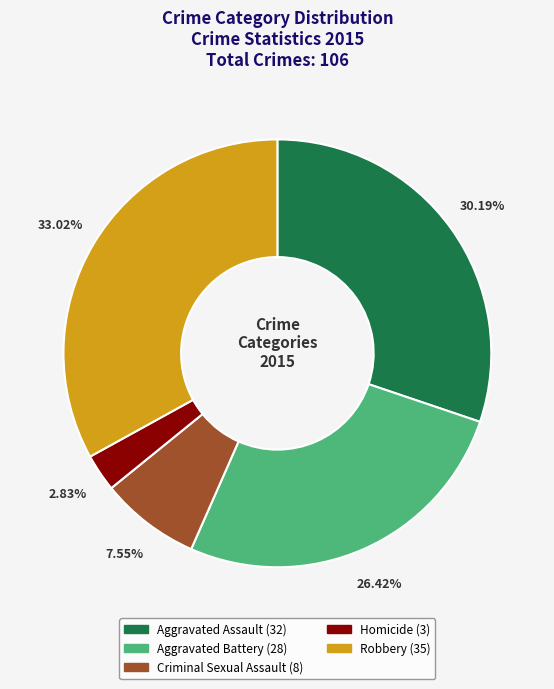

Rank the categories by value from highest to lowest.

Robbery, Aggravated Assault, Aggravated Battery, Criminal Sexual Assault, Homicide